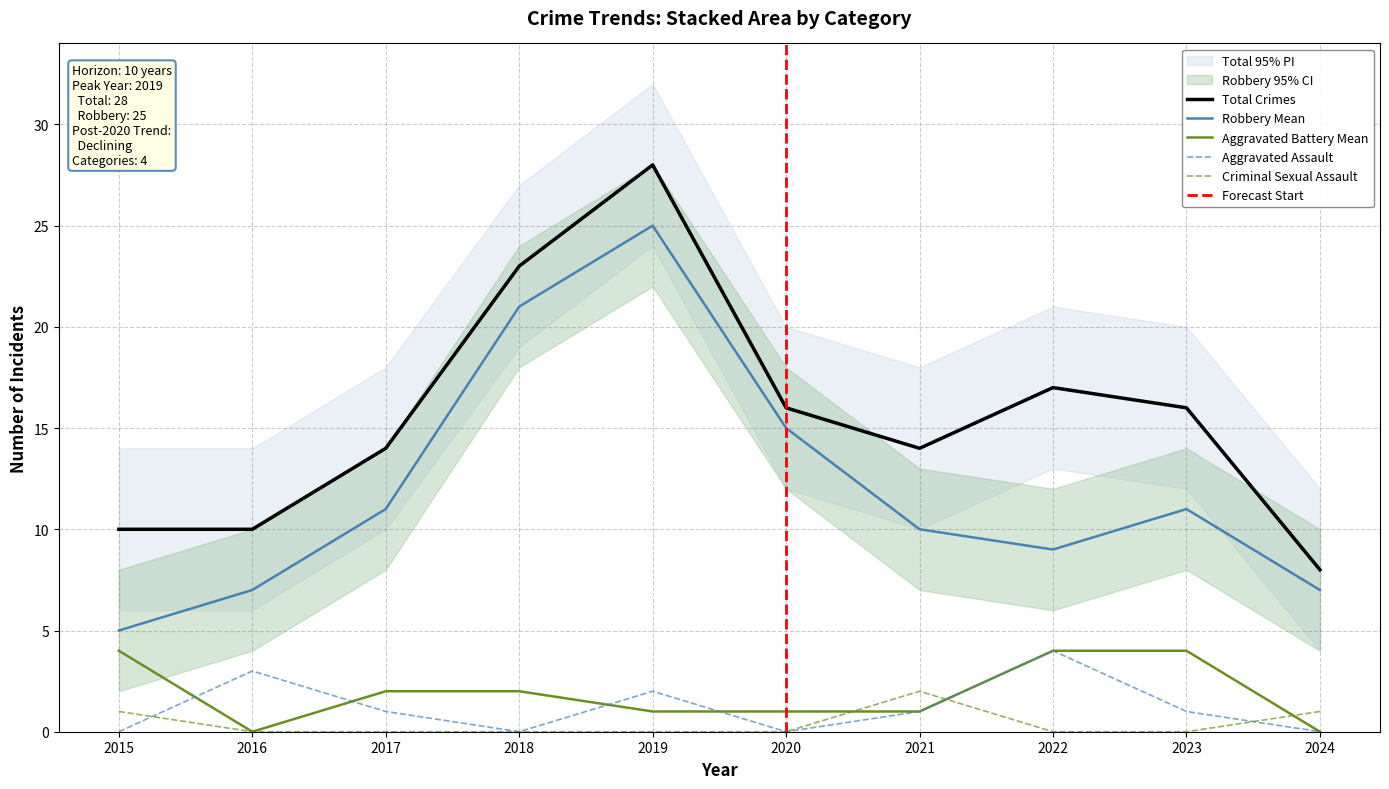

Where is the first local maximum for Criminal Sexual Assault?

2021